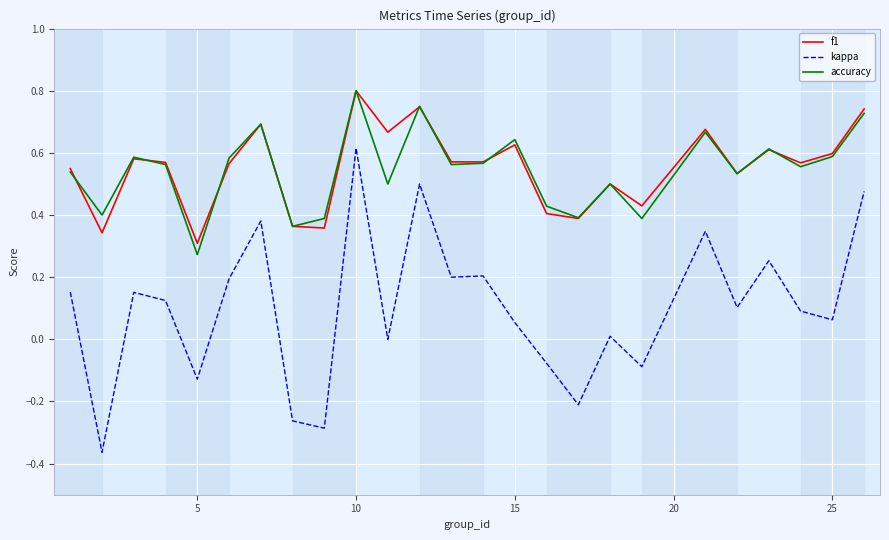

Is this an area chart (filled region under the line)?

No